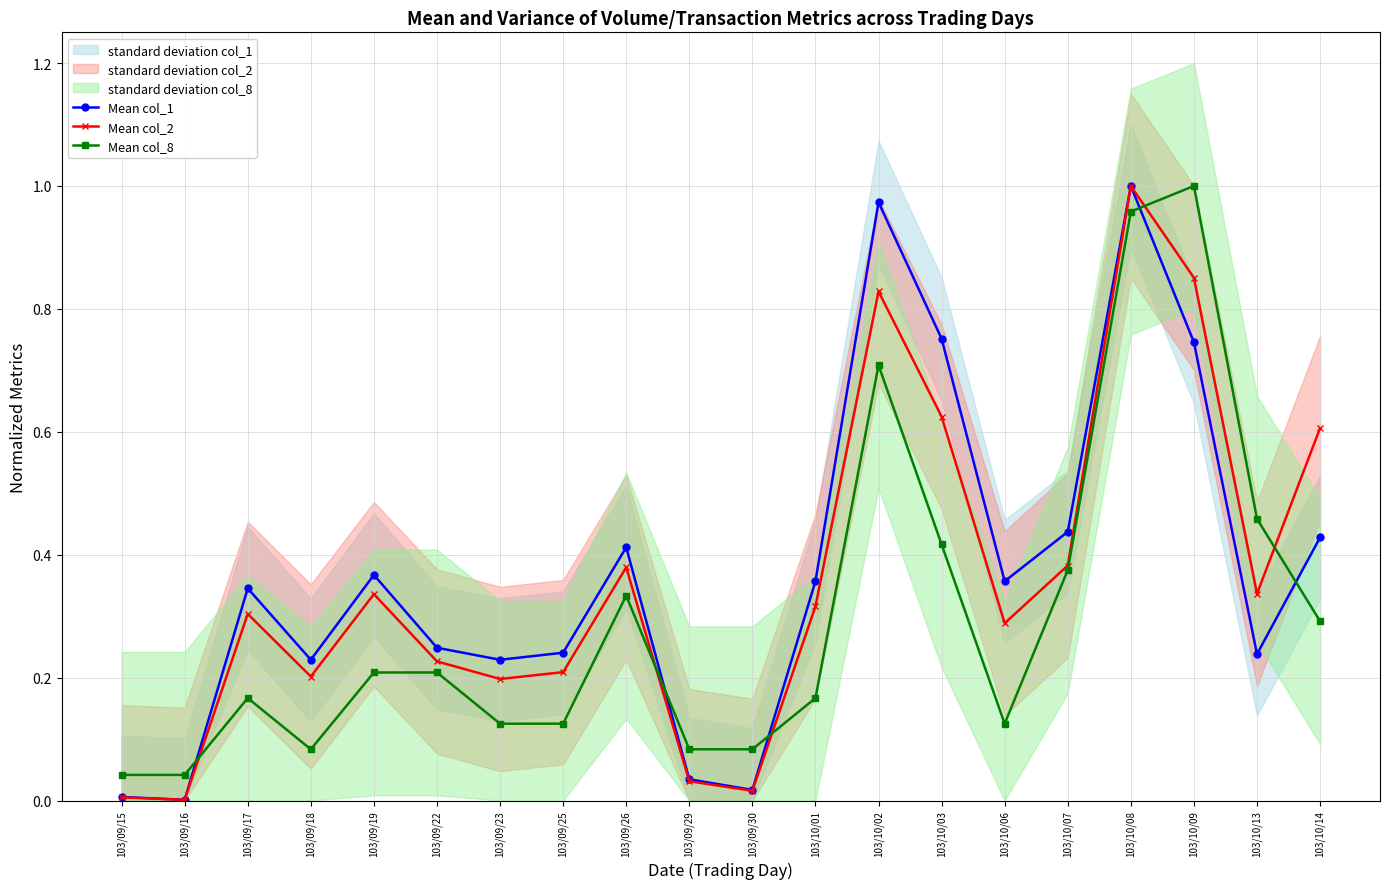

Which category has the lowest value in the Mean col_1 series?

103/09/16